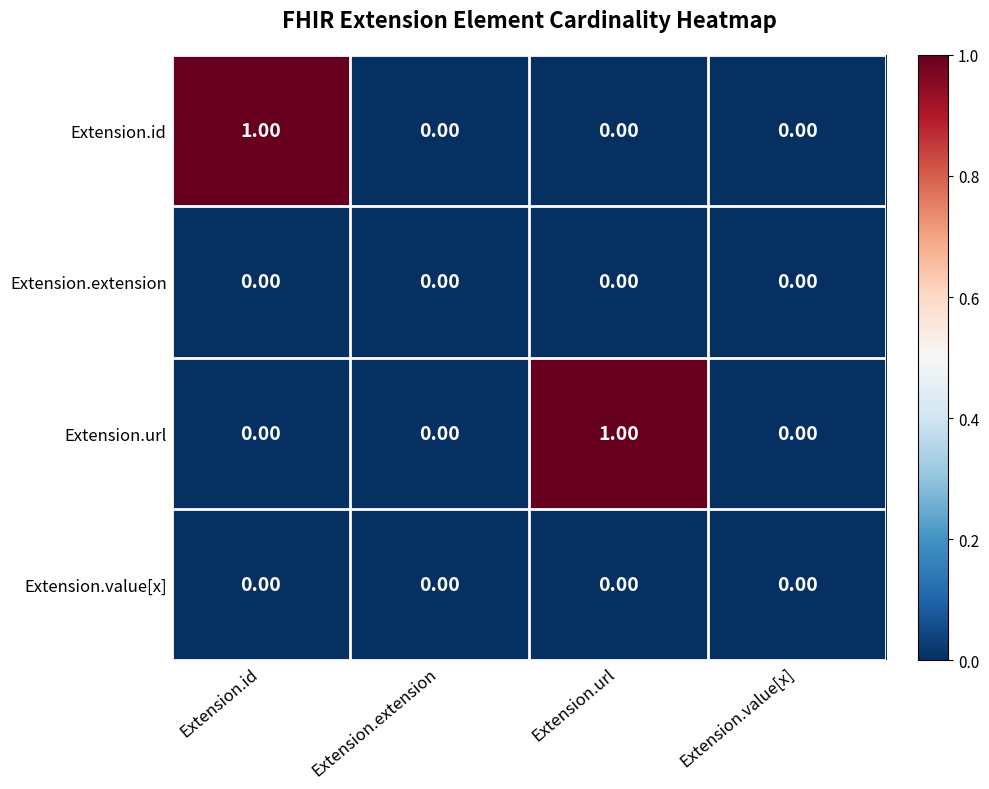

Between Extension.id and Extension.extension, which series saw the biggest shift?

Extension.id